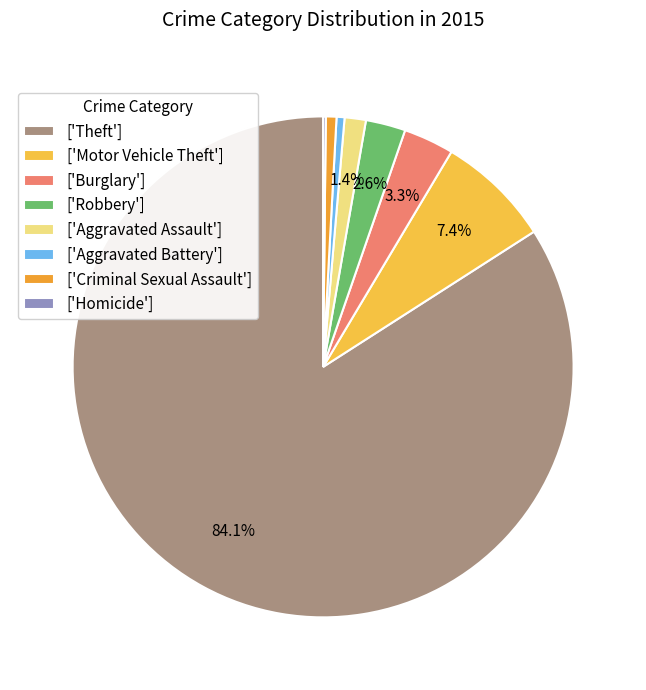

Rank the categories by value from lowest to highest.

Homicide, Aggravated Battery, Criminal Sexual Assault, Aggravated Assault, Robbery, Burglary, Motor Vehicle Theft, Theft